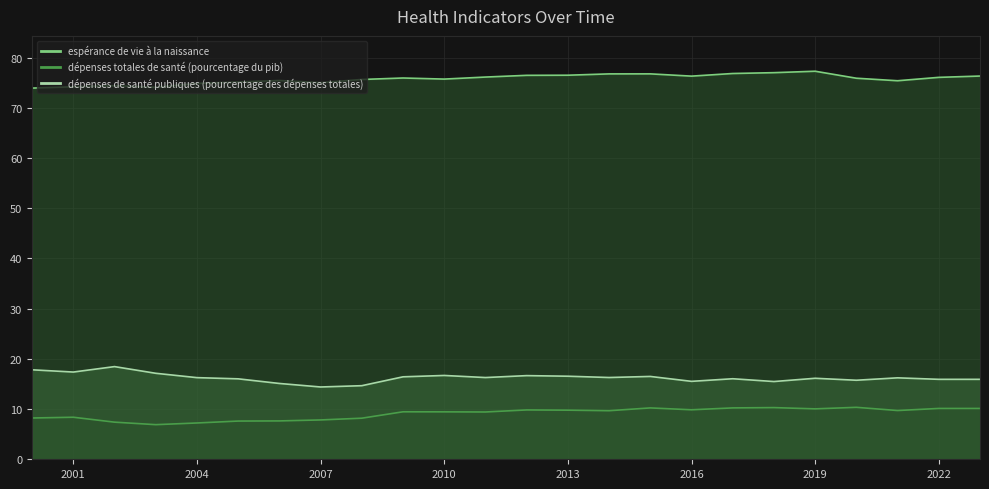

Which category has the lowest value across all series?

2003